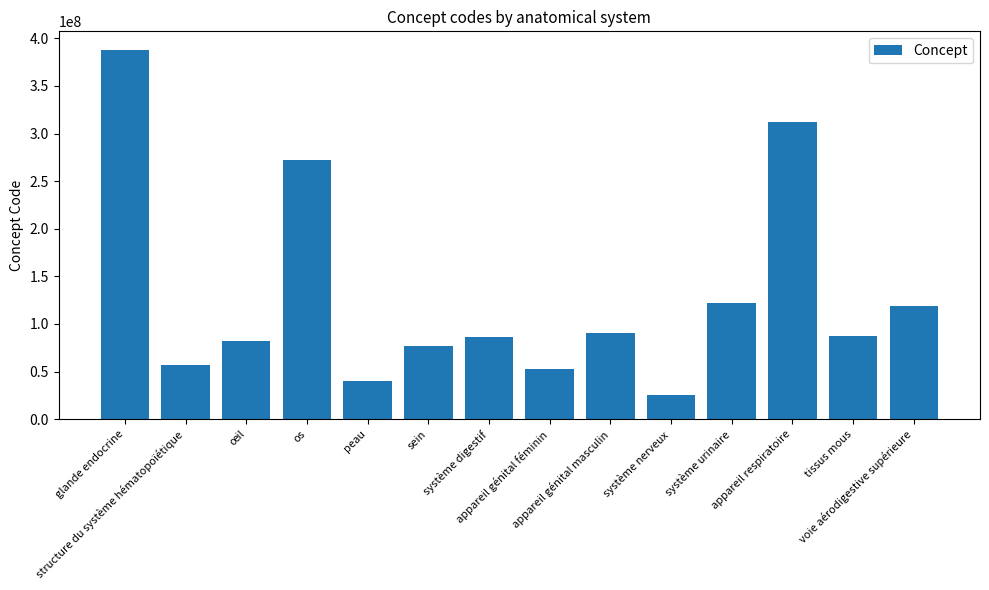

What is the minimum value shown in the chart?

25087005